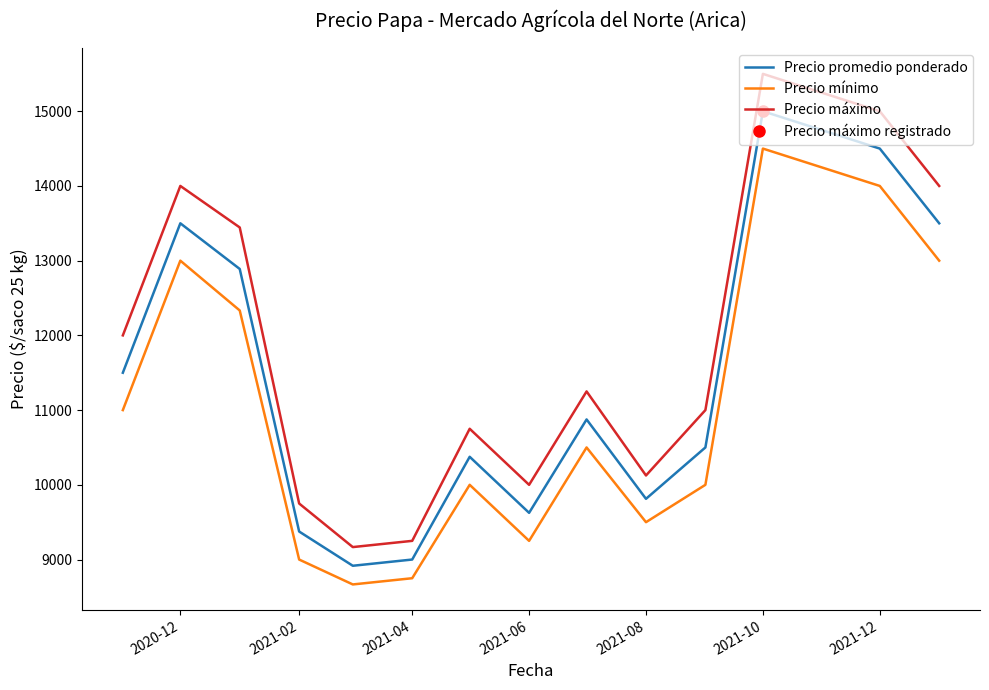

Is the value of Precio máximo at 2021-02 greater than the value of Precio promedio ponderado at 2021-02?

Yes